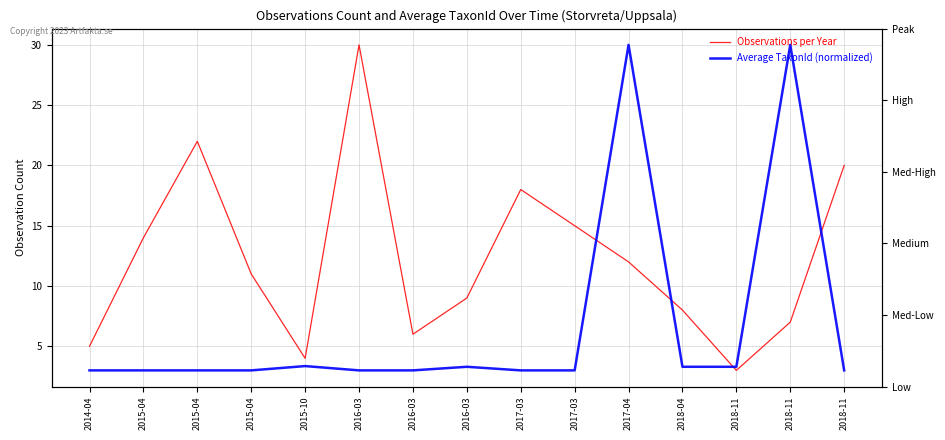

In Observations per Year, how many points are lower than both neighbors (excluding endpoints)?

3